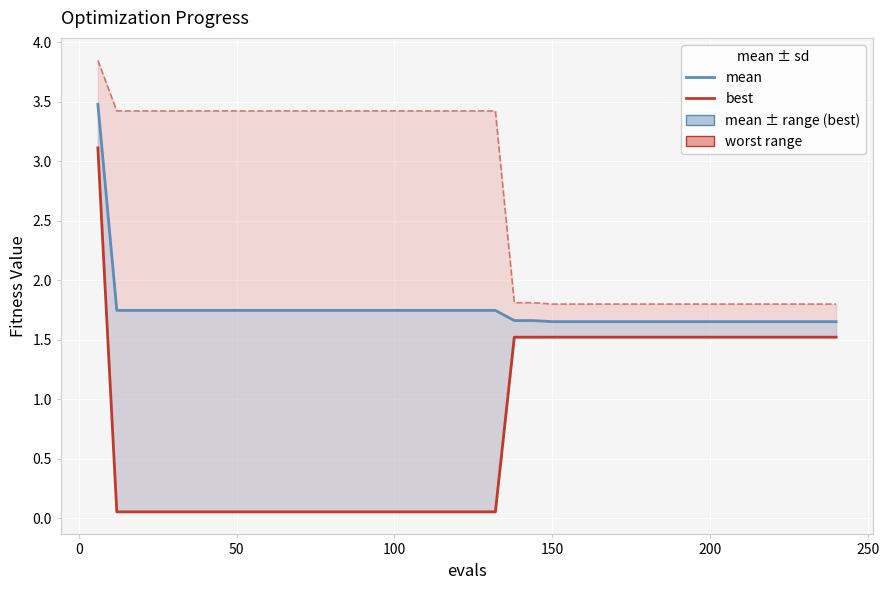

What is the difference between the maximum and minimum values in the worst series?

2.0